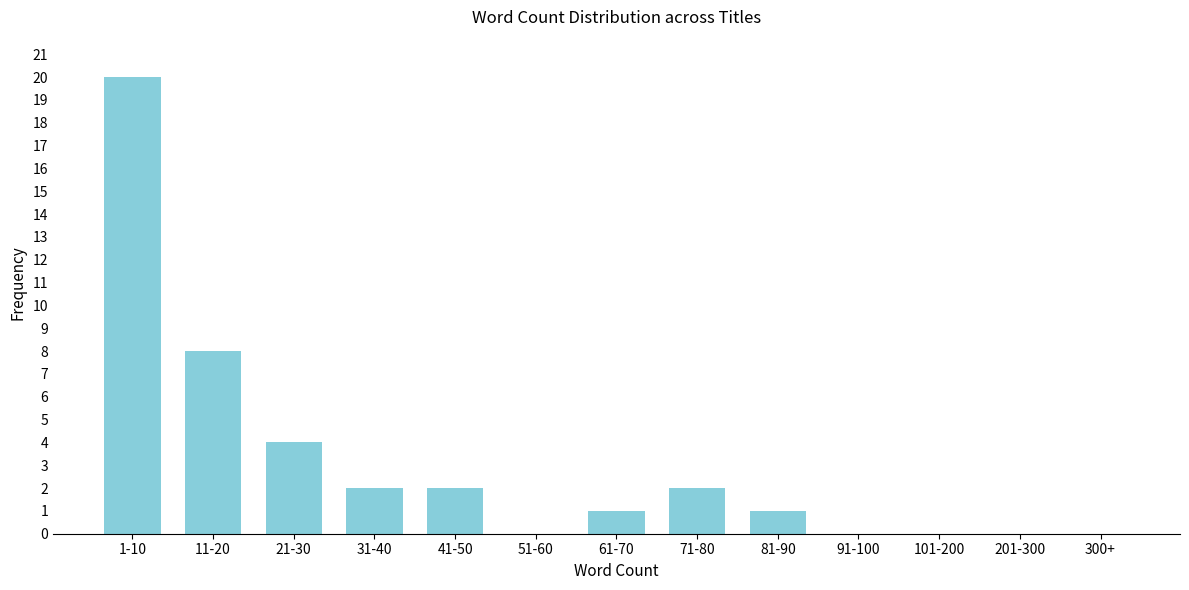

Reading left to right, what are all the values shown in this chart?

1-10=20	11-20=8	21-30=4	31-40=2	41-50=2	51-60=0	61-70=1	71-80=2	81-90=1	91-100=0	101-200=0	201-300=0	300+=0